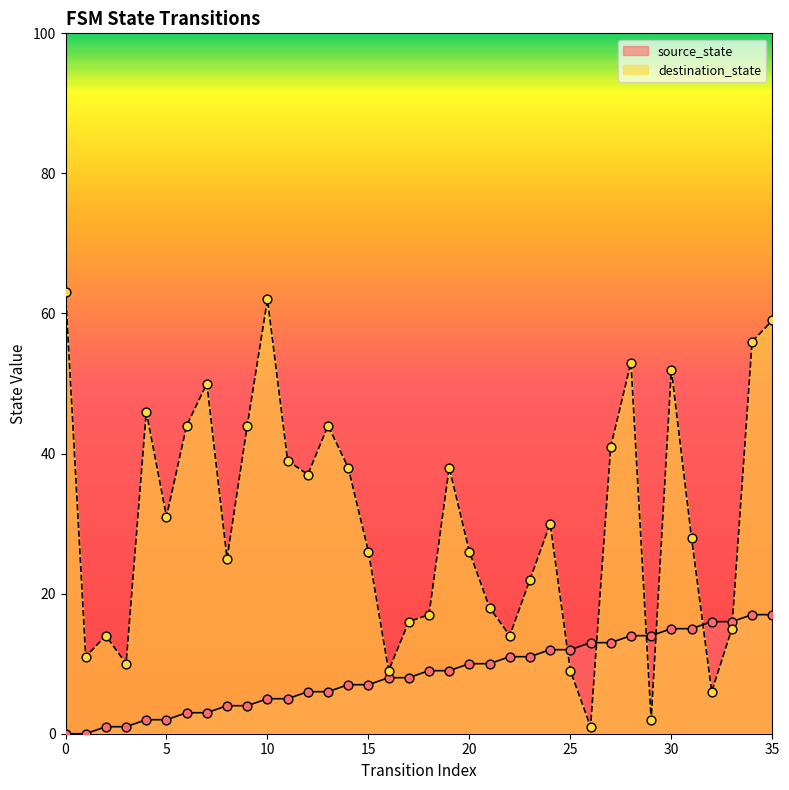

Which series has the largest total across all categories?

destination_state